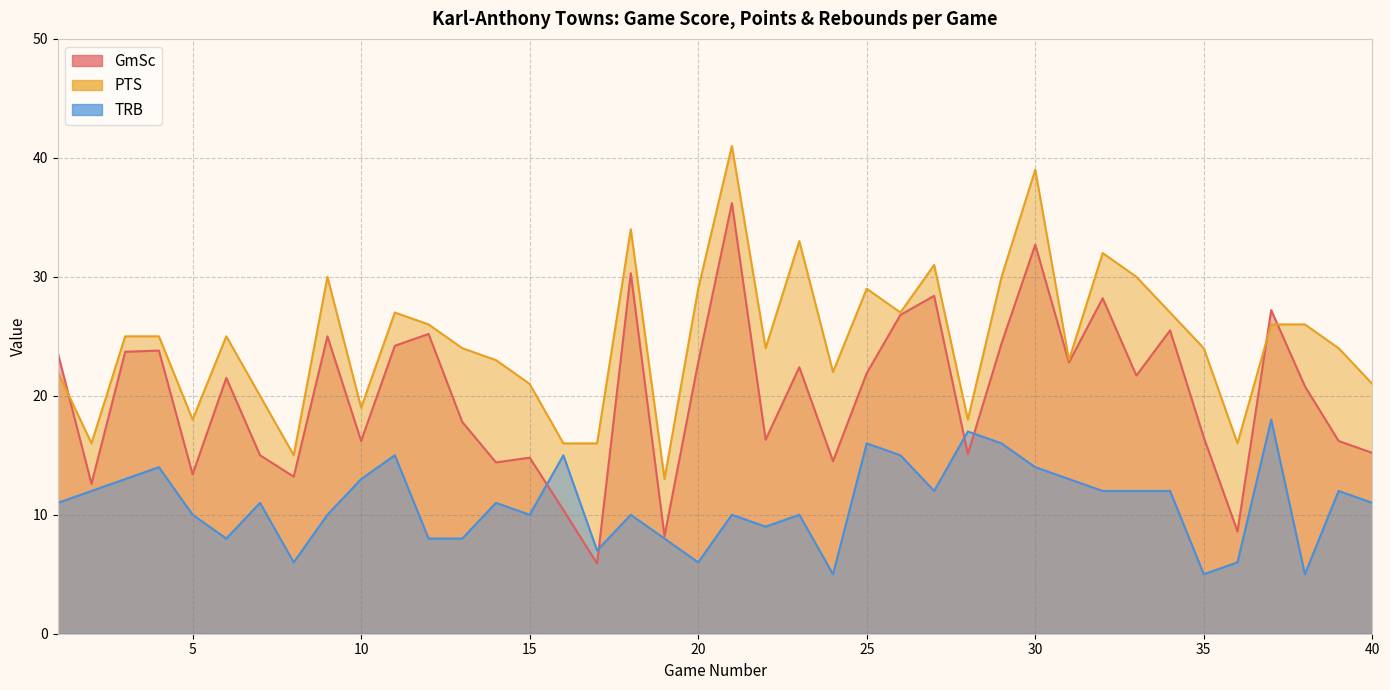

What is the total value across all series at 5?

41.4